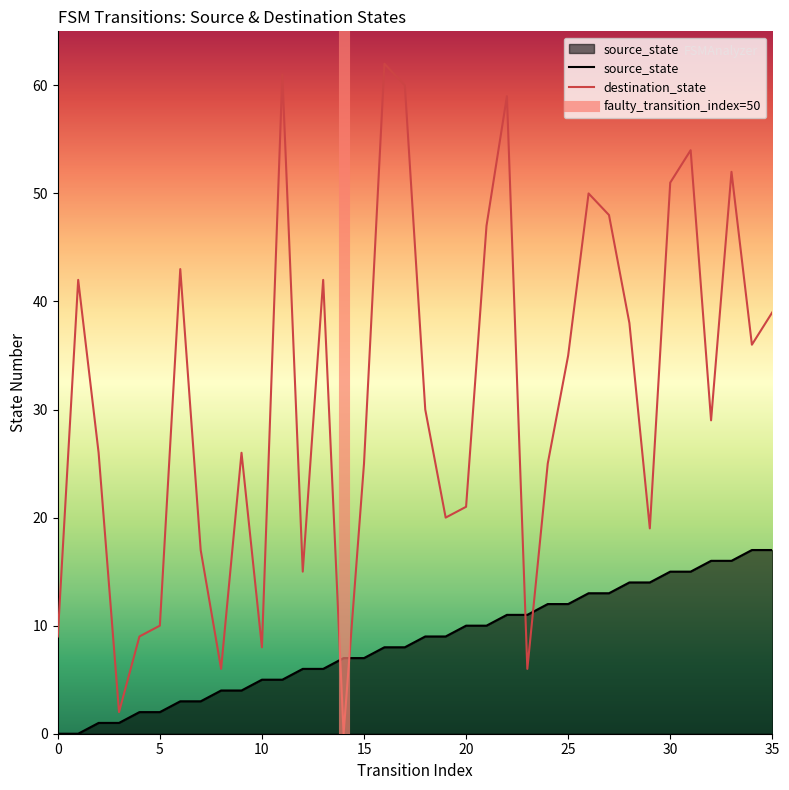

Between which two adjacent categories do source_state and destination_state first intersect?

13 and 14